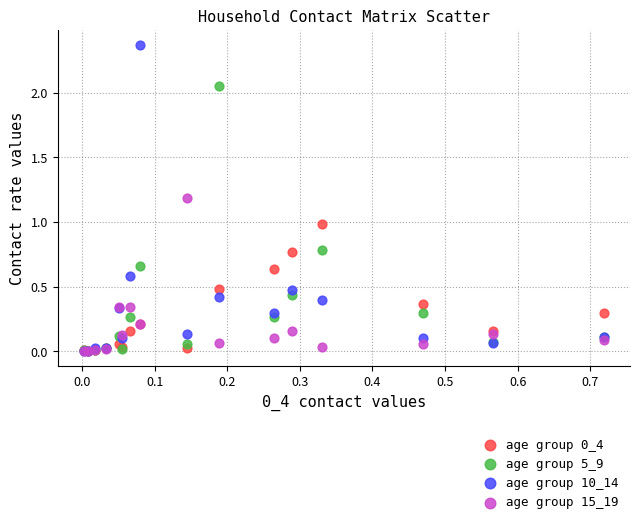

Which series has the largest Y range (max minus min)?

age group 10_14